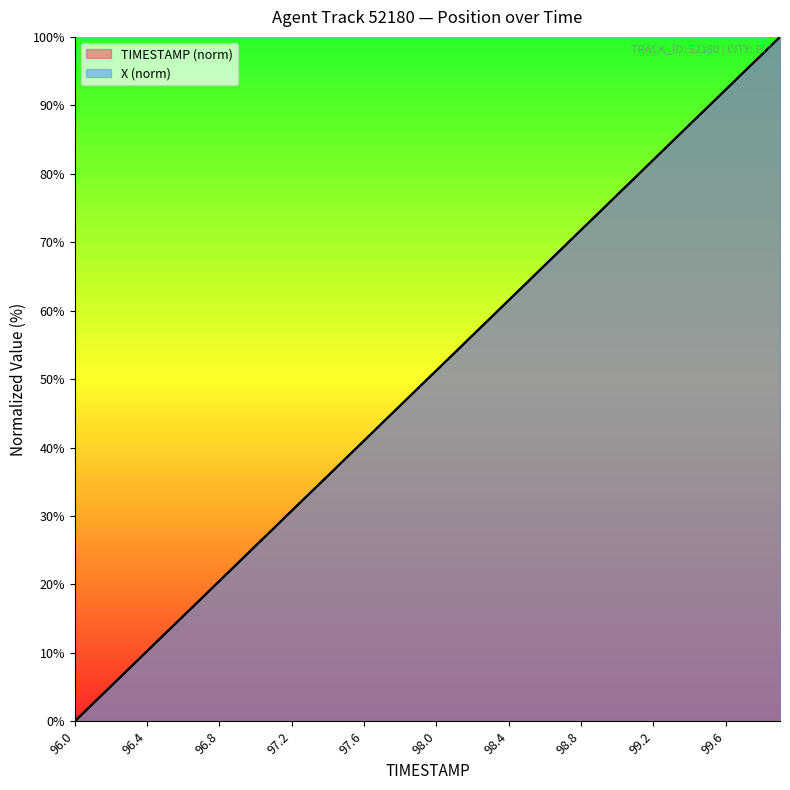

Which category has the lowest value across all series?

96.0